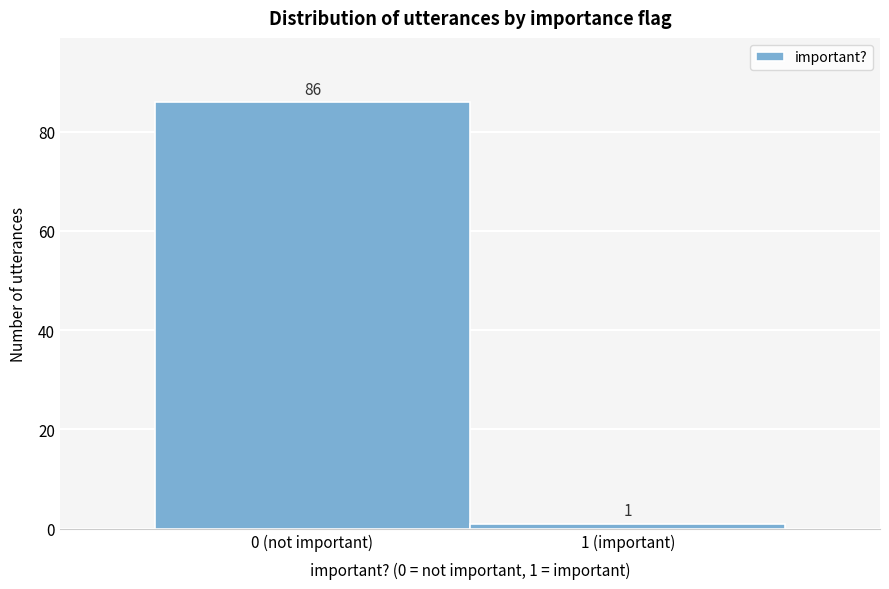

Reading left to right, extract all data points from this chart.

0 (not important)=86	1 (important)=1